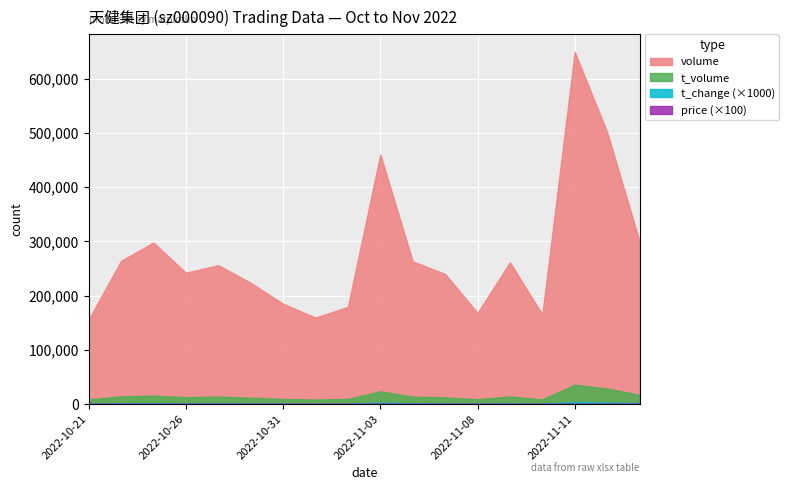

At which category is the sum across all series the highest?

2022-11-11